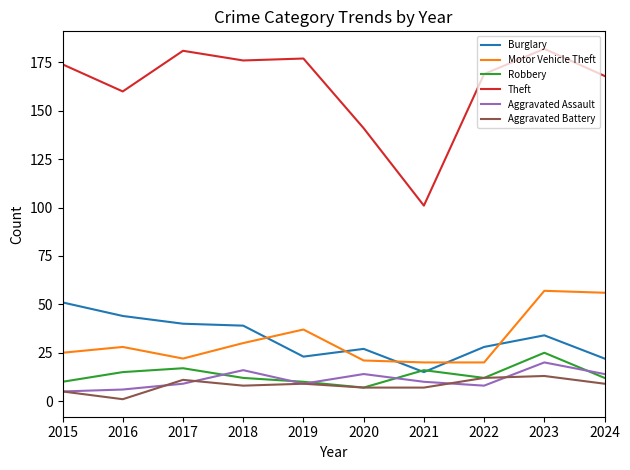

Reading left to right, extract all data points from this chart.

Burglary: 2015=51	2016=44	2017=40	2018=39	2019=23	2020=27	2021=15	2022=28	2023=34	2024=22
Motor Vehicle Theft: 2015=25	2016=28	2017=22	2018=30	2019=37	2020=21	2021=20	2022=20	2023=57	2024=56
Robbery: 2015=10	2016=15	2017=17	2018=12	2019=10	2020=7	2021=16	2022=12	2023=25	2024=12
Theft: 2015=174	2016=160	2017=181	2018=176	2019=177	2020=141	2021=101	2022=169	2023=182	2024=168
Aggravated Assault: 2015=5	2016=6	2017=9	2018=16	2019=9	2020=14	2021=10	2022=8	2023=20	2024=14
Aggravated Battery: 2015=5	2016=1	2017=11	2018=8	2019=9	2020=7	2021=7	2022=12	2023=13	2024=9